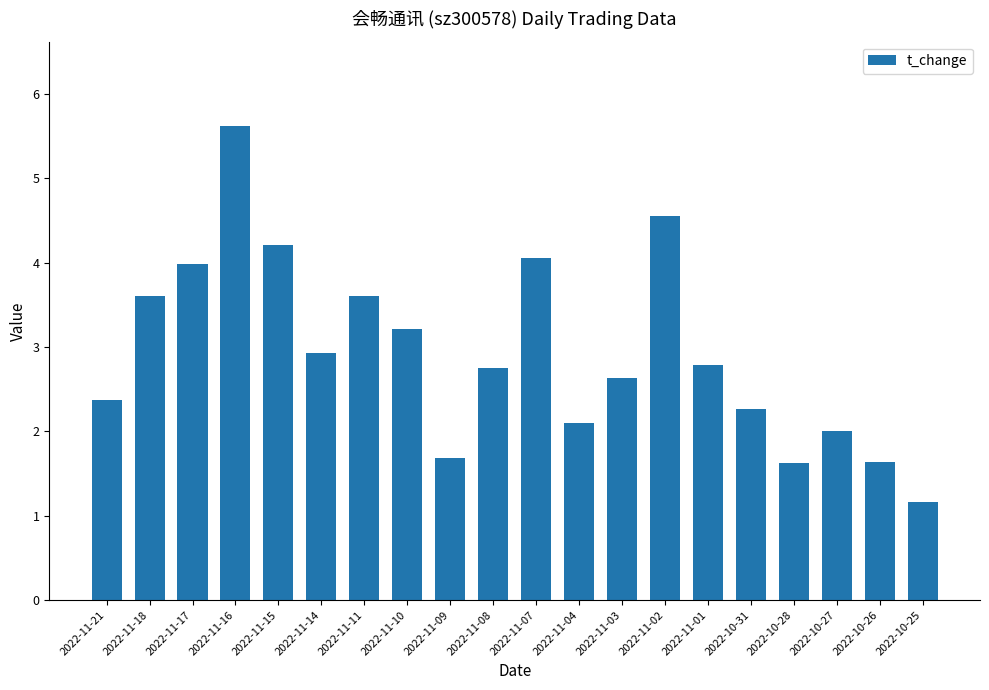

Is it true that the value at 2022-11-07 is 4.1?

True